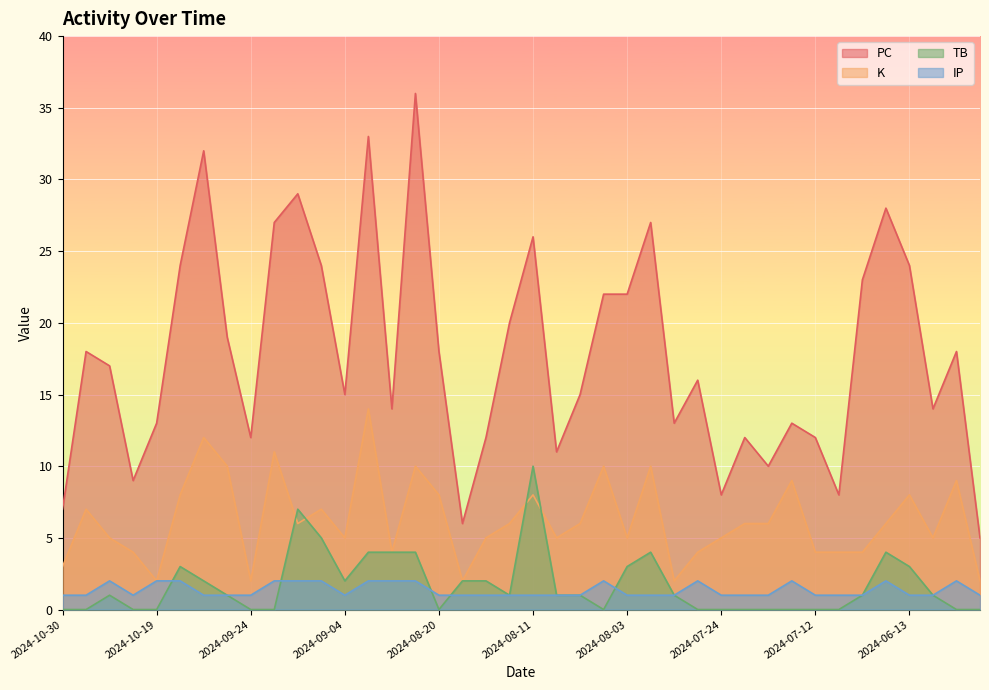

The value of K at 2024-08-07 is 9. True or false?

False